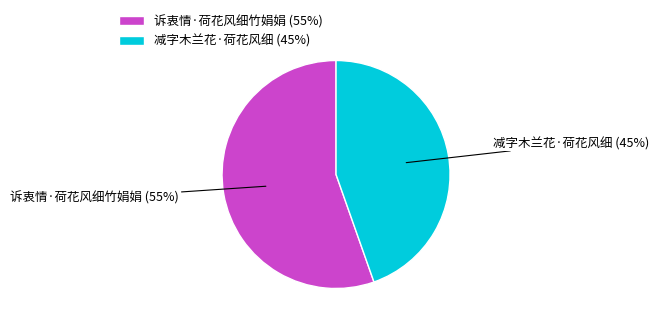

Does 诉衷情·荷花风细竹娟娟 account for over 50% of the chart?

Yes